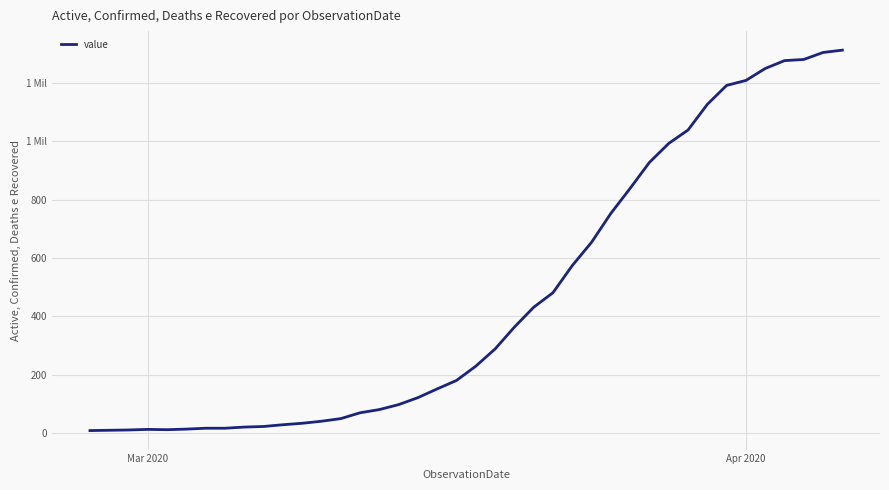

Does the chart display data point markers on the line(s)?

No